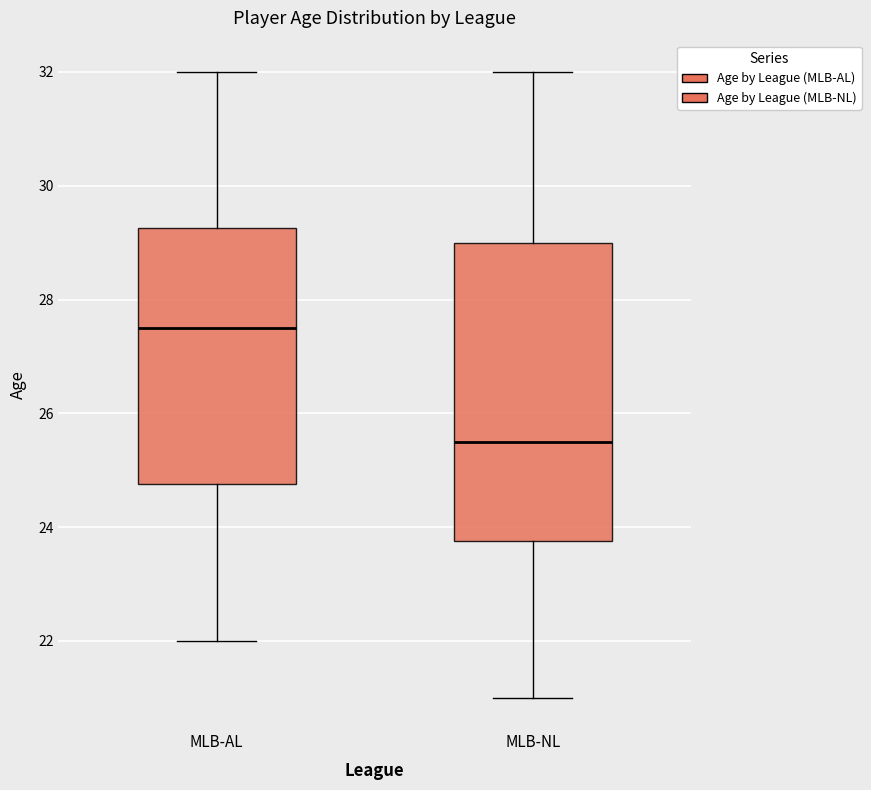

Reading left to right, transcribe this box plot: for each box, give where its median line is, the range the box spans, and where its two whiskers end, as read against the y-axis. The values are not printed on the chart, so give them approximately, as read against the axis.

MLB-AL: median 27.6, box 24.8 to 29.2, whiskers 22.0 to 32.0
MLB-NL: median 25.6, box 23.8 to 29.0, whiskers 21.0 to 32.0